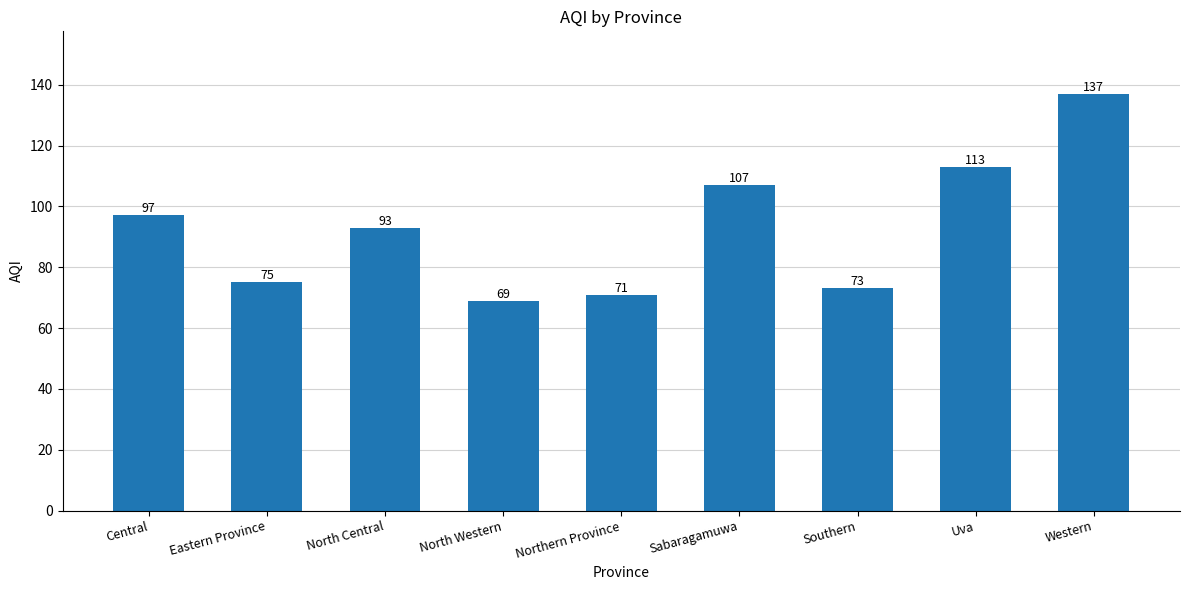

Rank the categories by value from highest to lowest.

Western, Uva, Sabaragamuwa, Central, North Central, Eastern Province, Southern, Northern Province, North Western